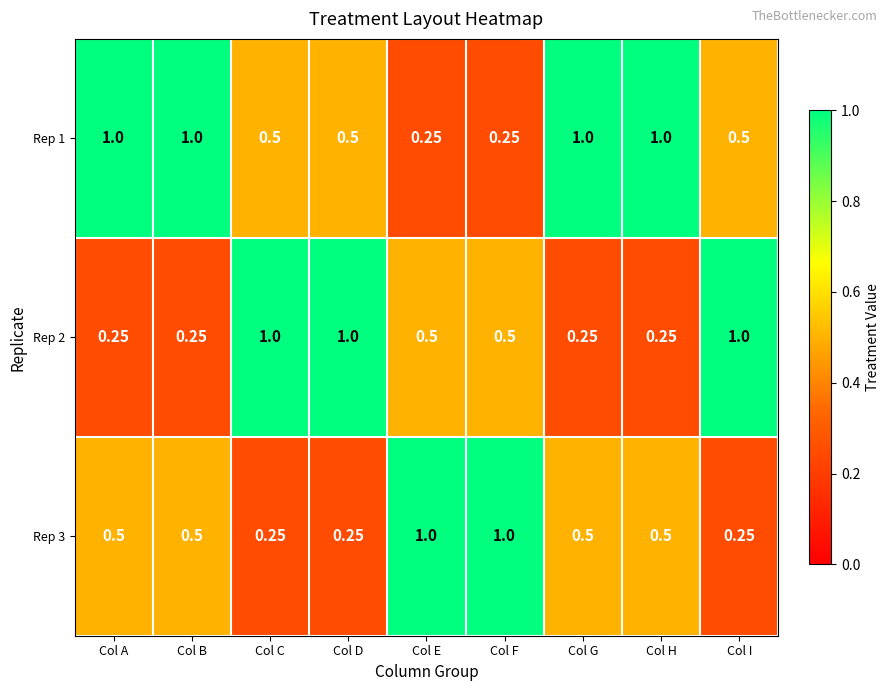

Which series has the largest total across all categories?

Rep 1